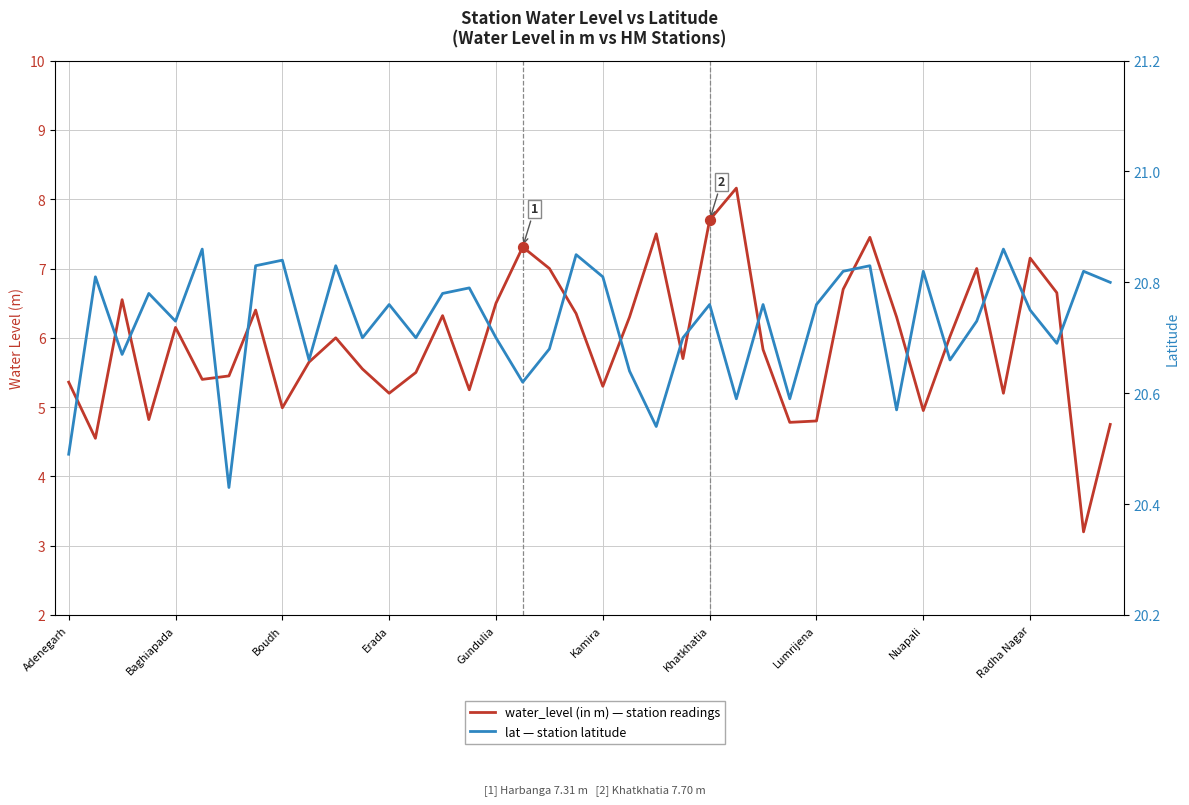

Which series contains the highest Y value?

lat